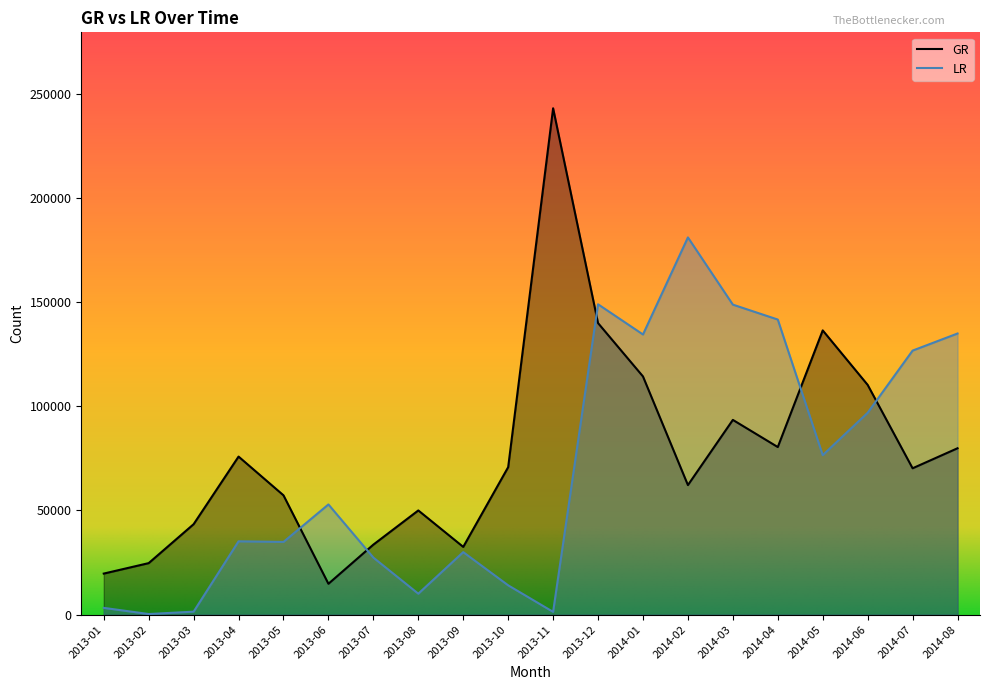

Is it true that LR equals 27393 at 2013-07?

True